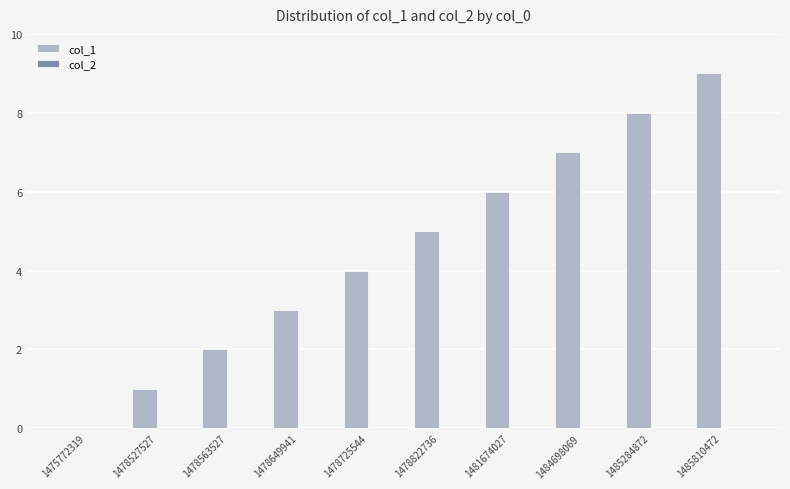

What is the change in value from 1475772319 to 1478822736?

+5